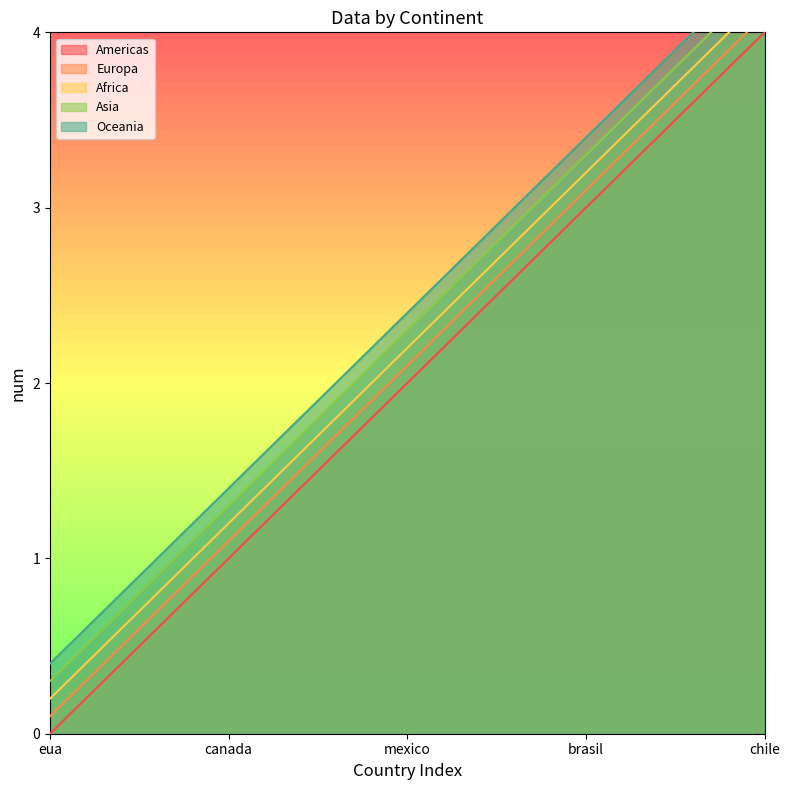

True or false: Asia and Americas cross at least once.

False